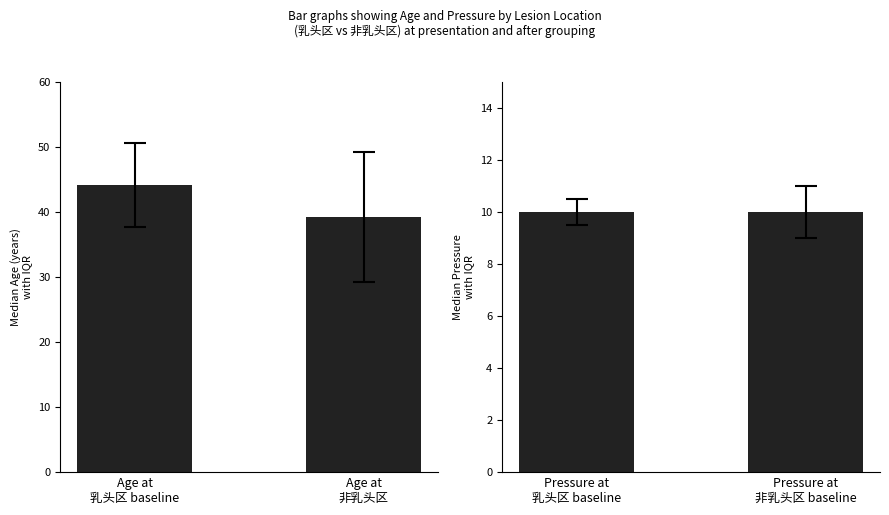

At which category is the sum across all series the highest?

Age at
乳头区 baseline